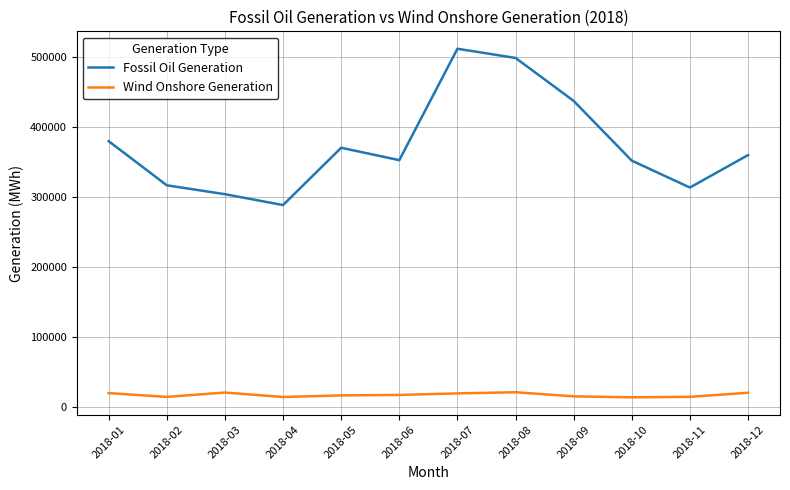

What is the total value across all series at 2018-11?

328795.0